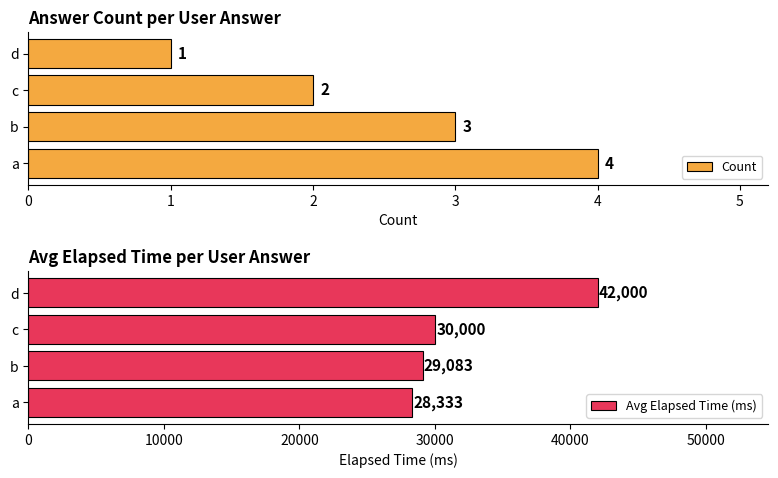

How many bars are there in total?

8